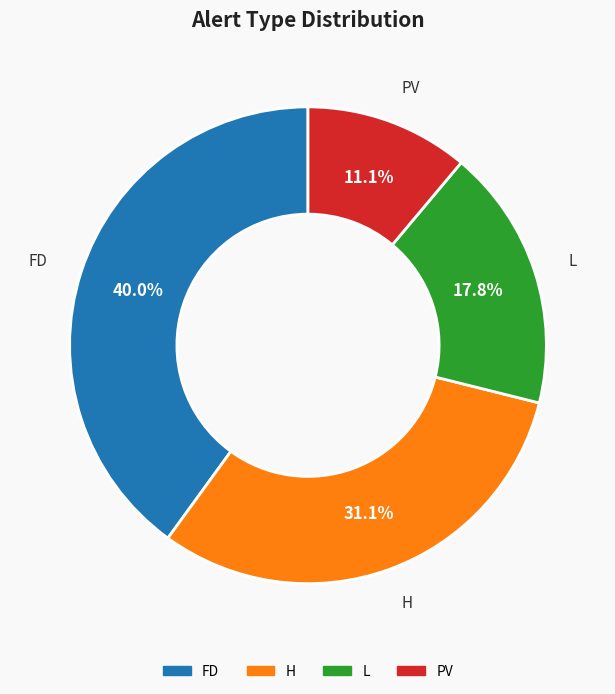

The H slice represents 31% of the pie. True or false?

True